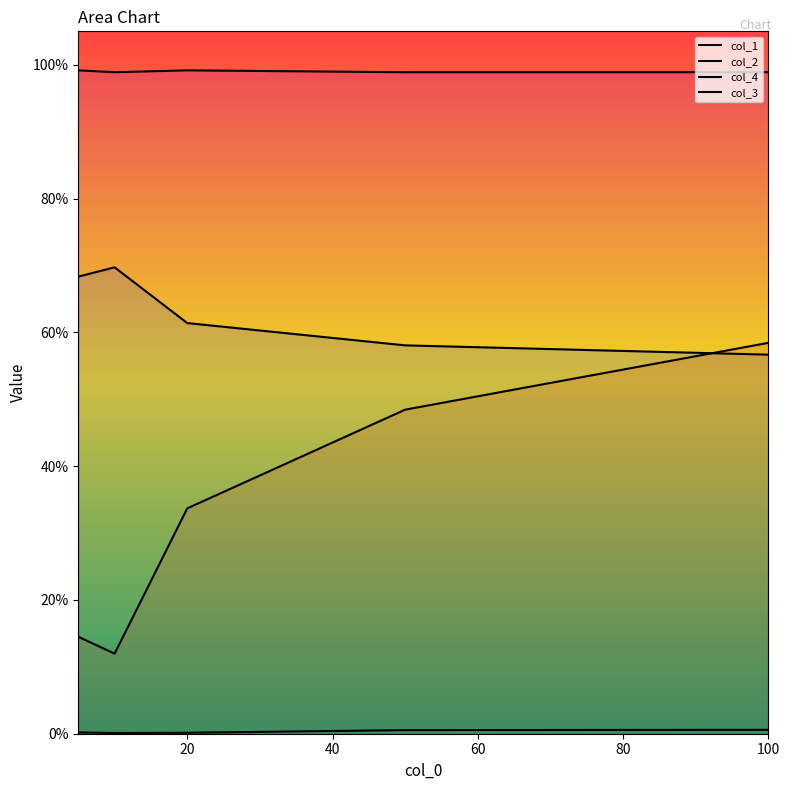

Count the number of data series in this chart.

4